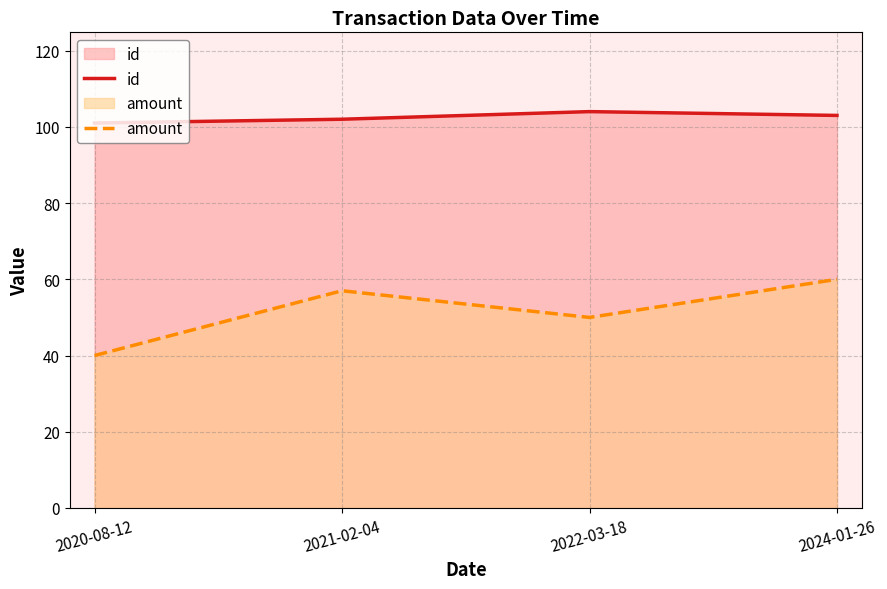

True or false: id has more than 0 points higher than both neighbors.

True